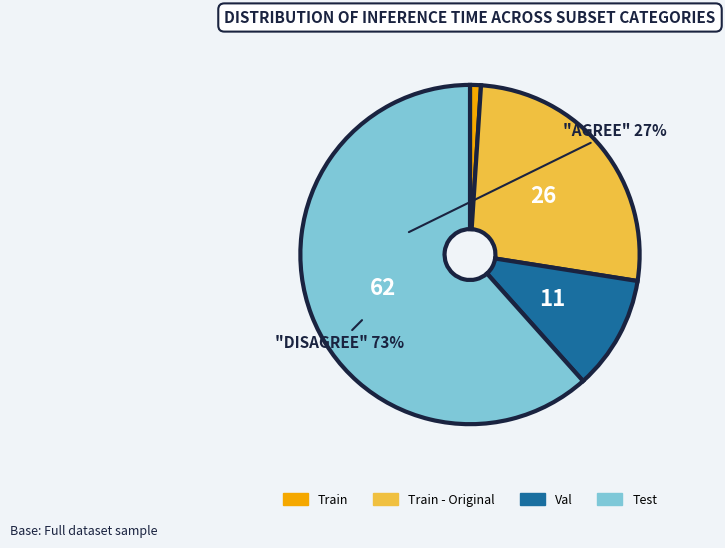

Rank the categories by value from highest to lowest.

Test, Train - Original, Val, Train